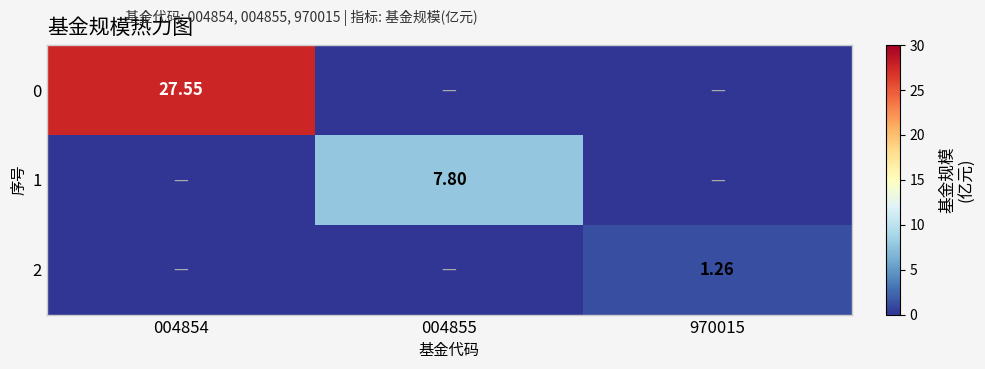

What is the difference between the 0 values at 004854 and 970015?

27.6